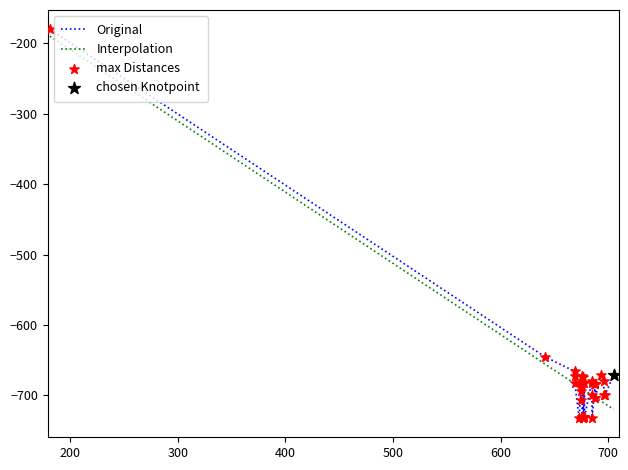

Which series has the largest Y range (max minus min)?

Original